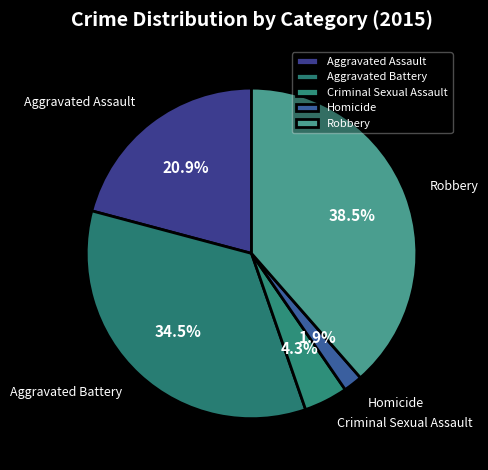

How many segments does this pie chart have?

5